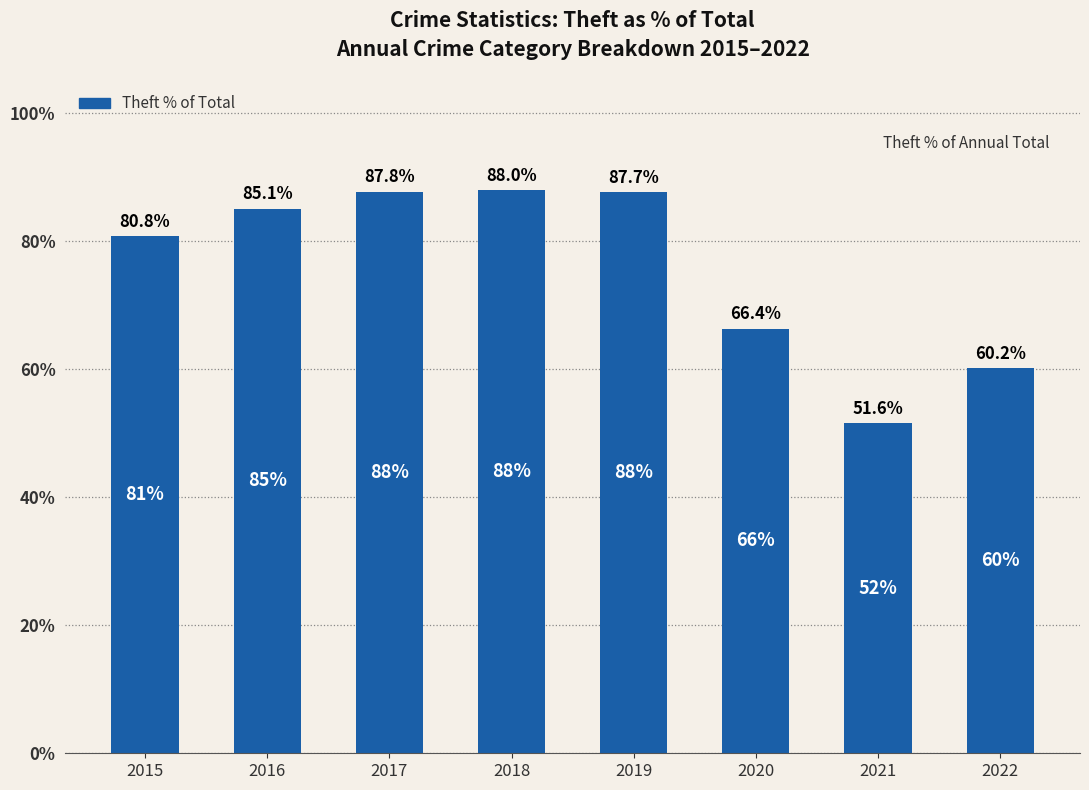

What is the value of the 6th bar from the left?

66.4